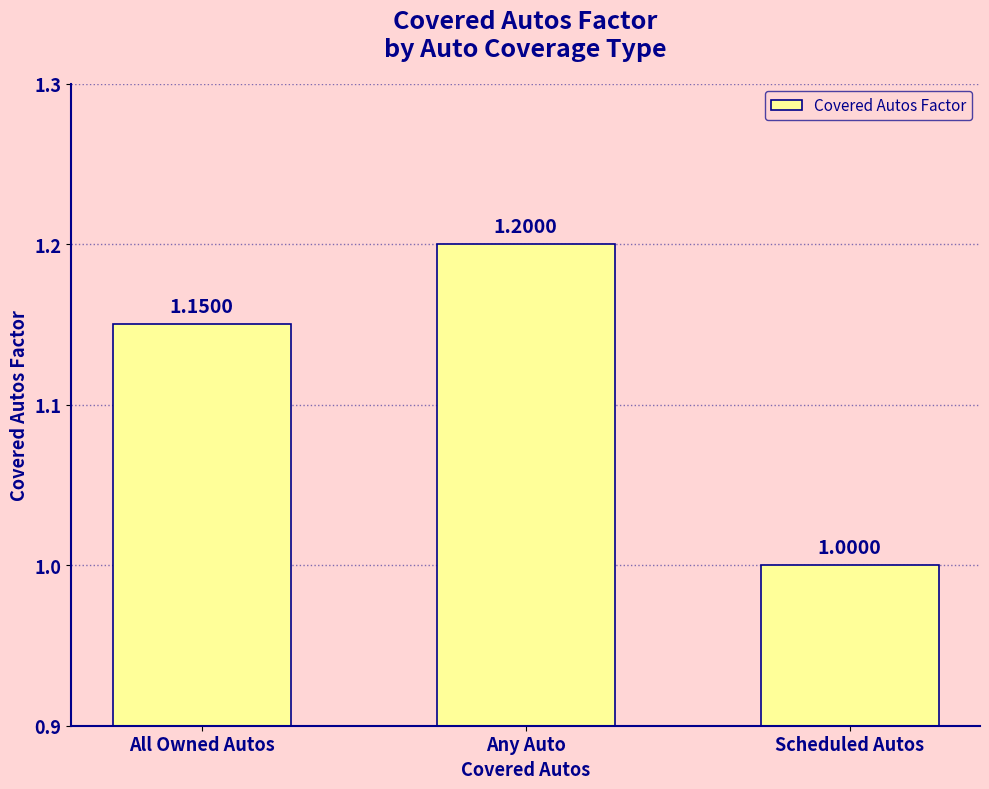

At which label is the value closest to 1?

Scheduled Autos